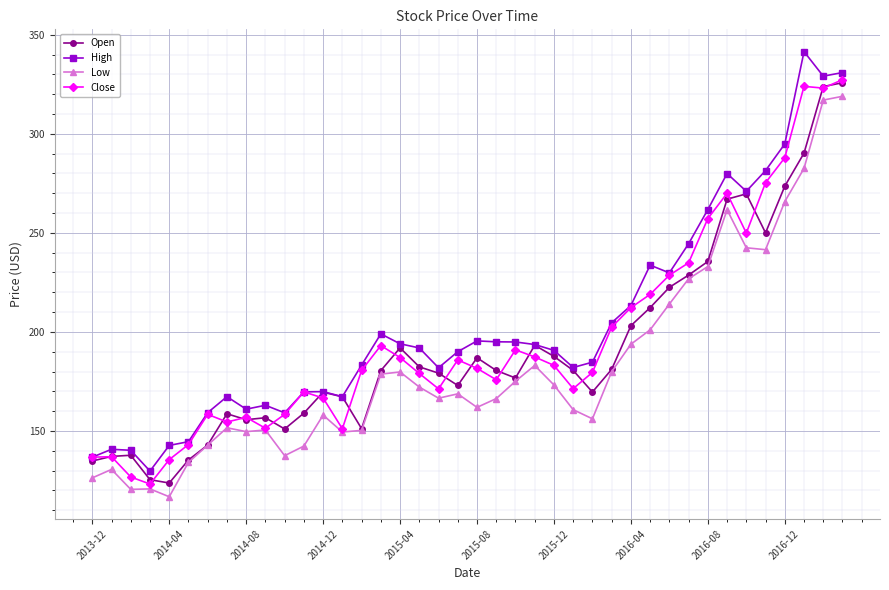

List the series in order of their overall mean, lowest first.

Low, Open, Close, High